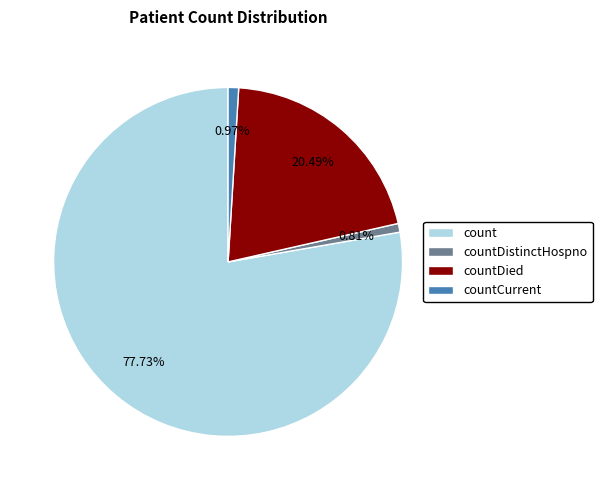

Which category has the biggest portion of the pie?

count